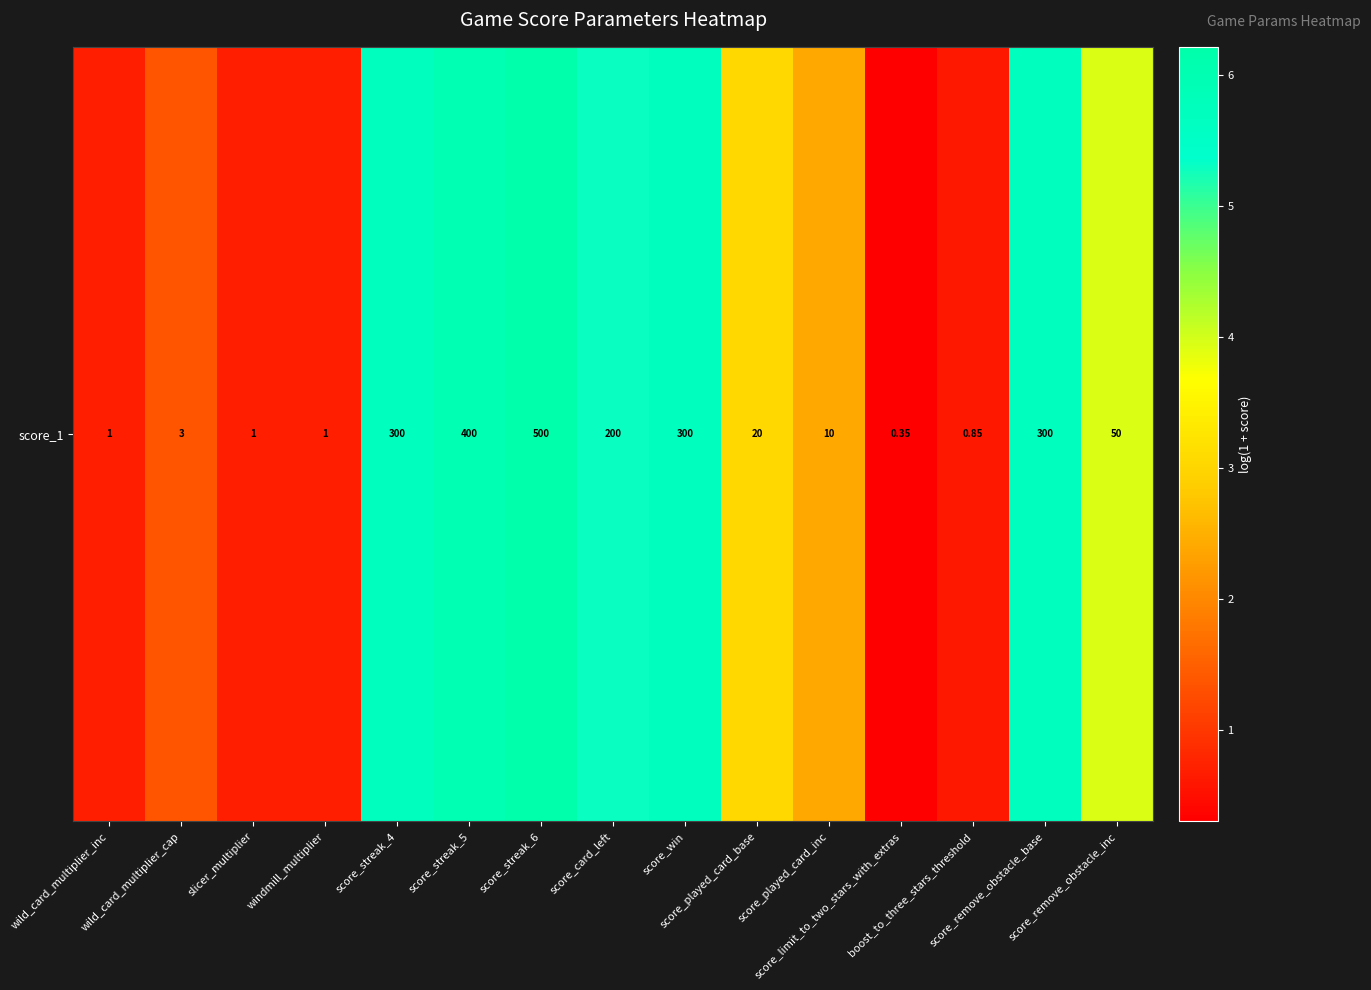

Rank the categories by value from lowest to highest.

score_limit_to_two_stars_with_extras, boost_to_three_stars_threshold, wild_card_multiplier_inc, slicer_multiplier, windmill_multiplier, wild_card_multiplier_cap, score_played_card_inc, score_played_card_base, score_remove_obstacle_inc, score_card_left, score_streak_4, score_win, score_remove_obstacle_base, score_streak_5, score_streak_6